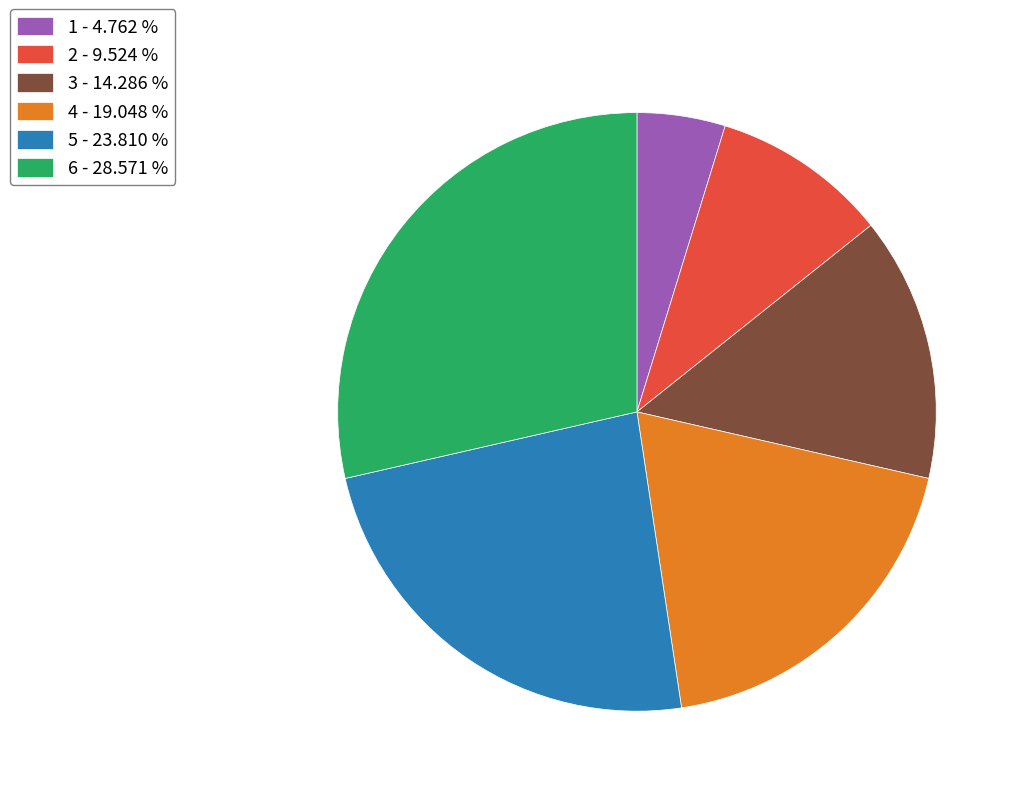

Count the number of slices in the pie.

6